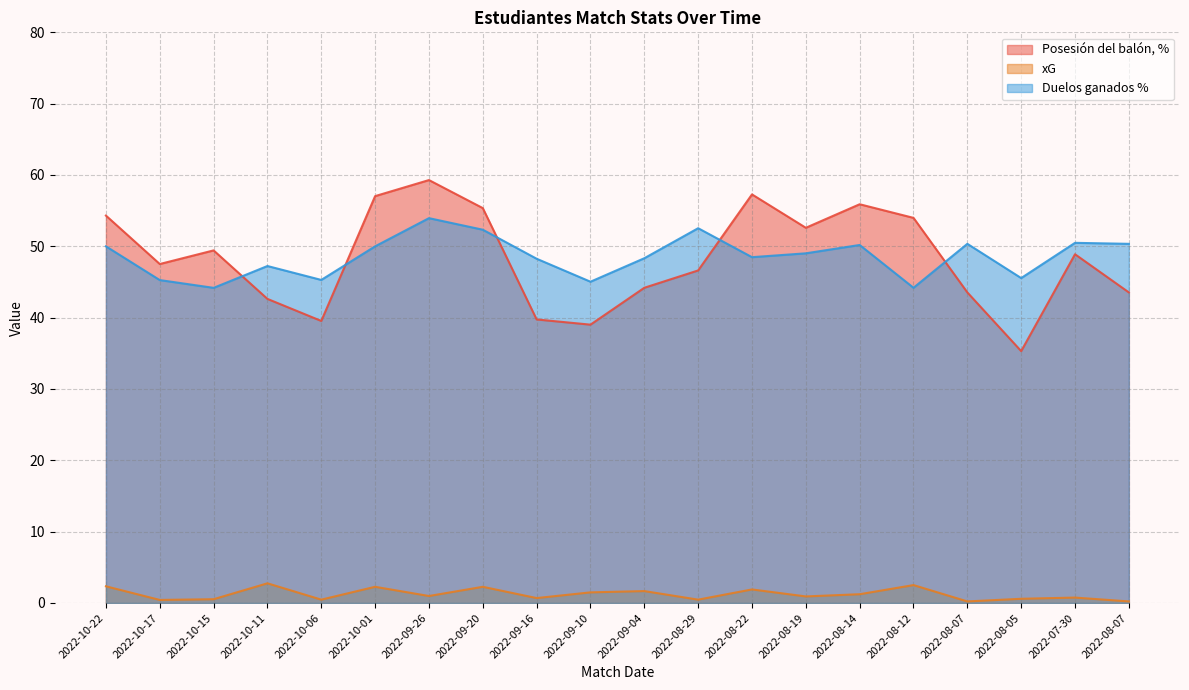

What are all the series names shown in the legend?

Posesión del balón, %, xG, Duelos ganados %